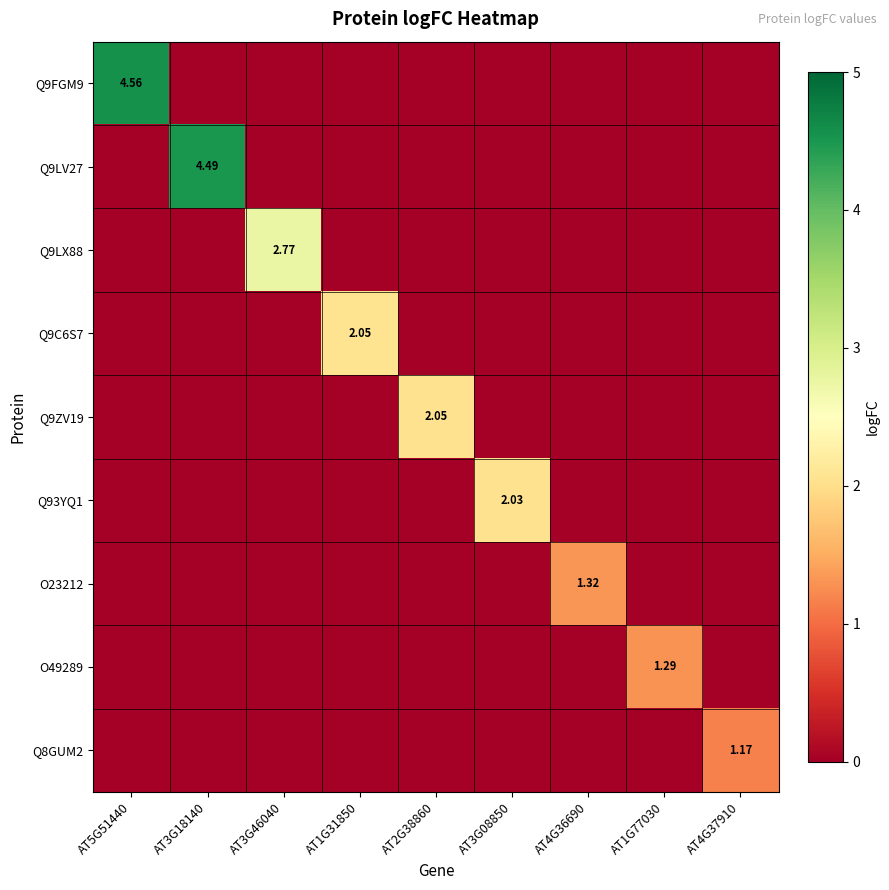

What is the spread (max minus min) of values at AT3G08850?

2.0